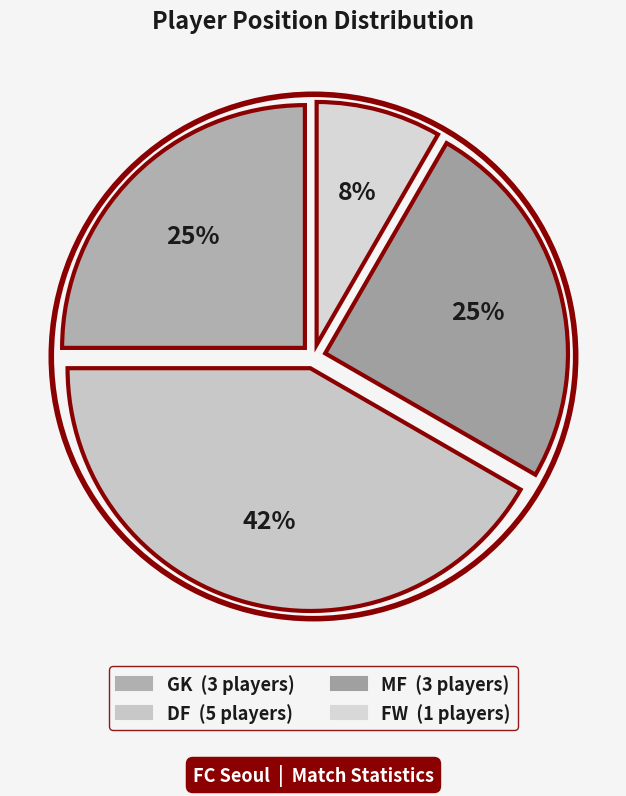

Is there any slice that represents more than half of the pie?

No